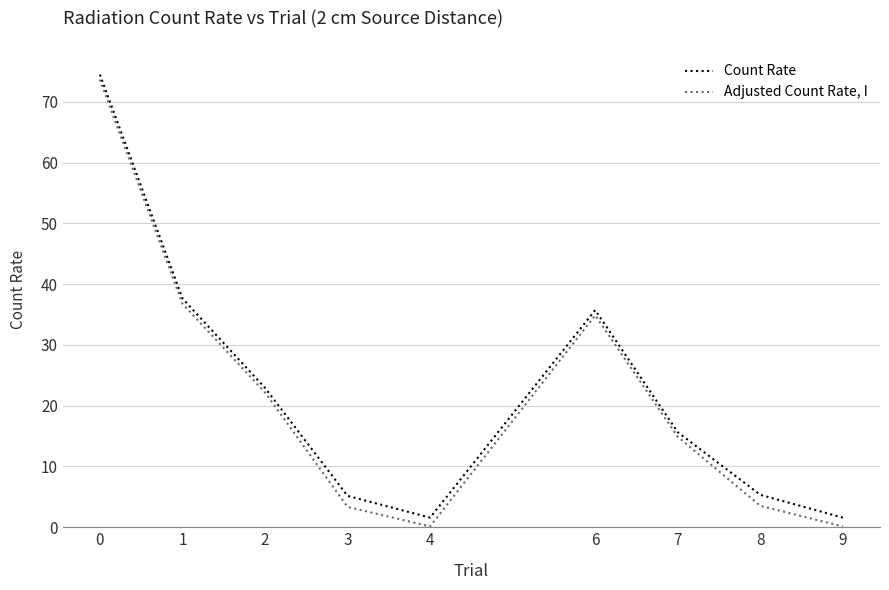

What is the average value of the Adjusted Count Rate, I series?

21.1